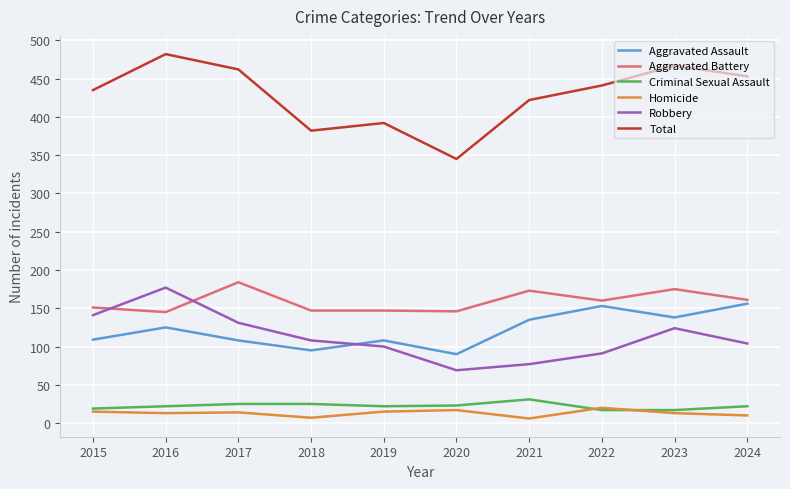

What is the approximate value of Aggravated Assault at 2015?

109